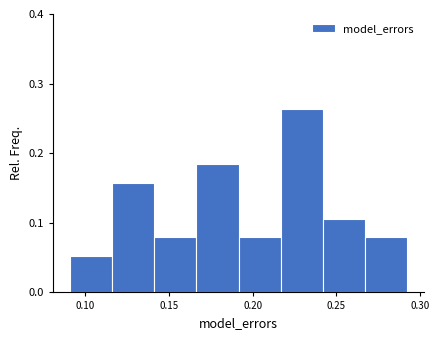

How tall is the bar that spans 0.190 to 0.215 on the x-axis? Neither the bar edges nor the heights are printed on the chart, so give them approximately, as read against the axes.

0.08